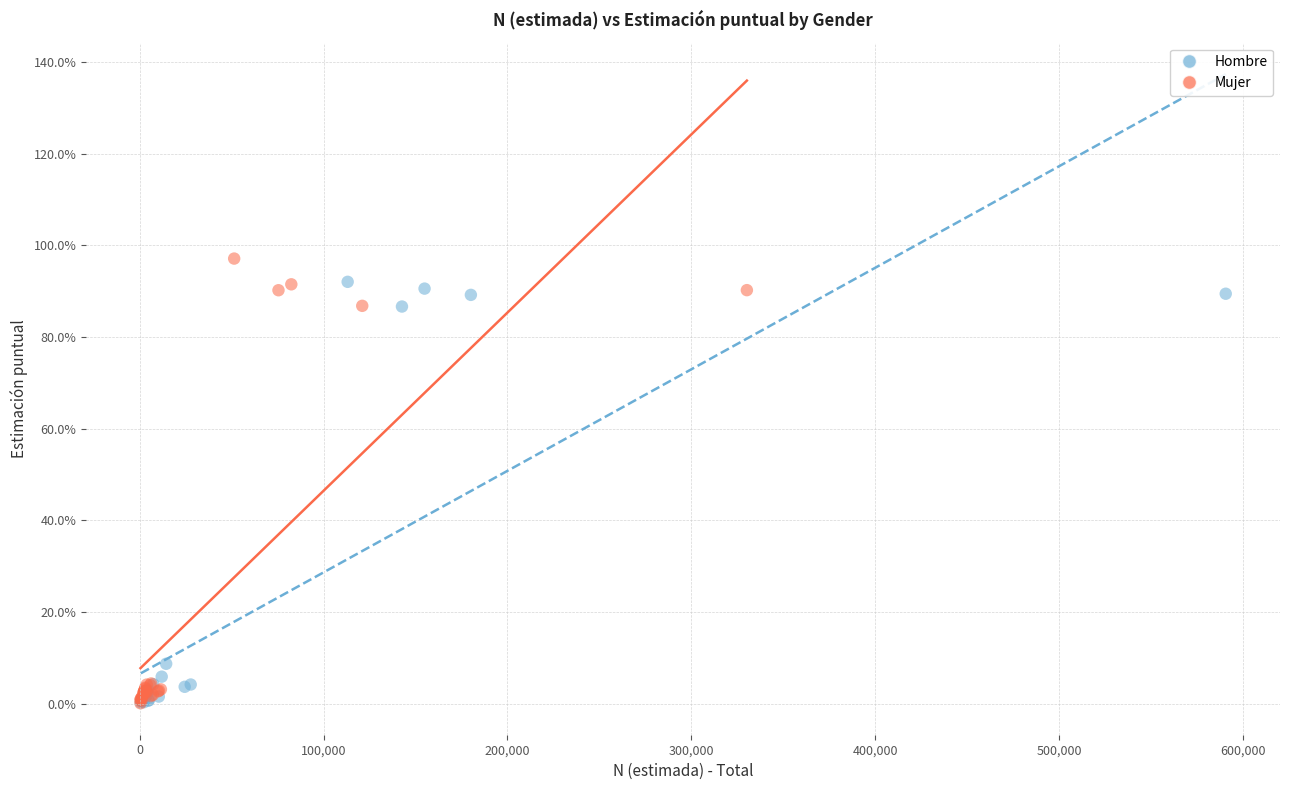

What are all the series names shown in the legend?

Hombre, Mujer